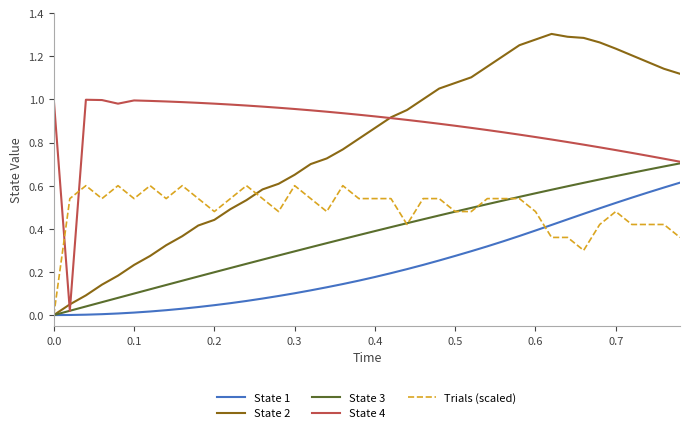

What are all the series names shown in the legend?

State 1, State 2, State 3, State 4, Trials (scaled)